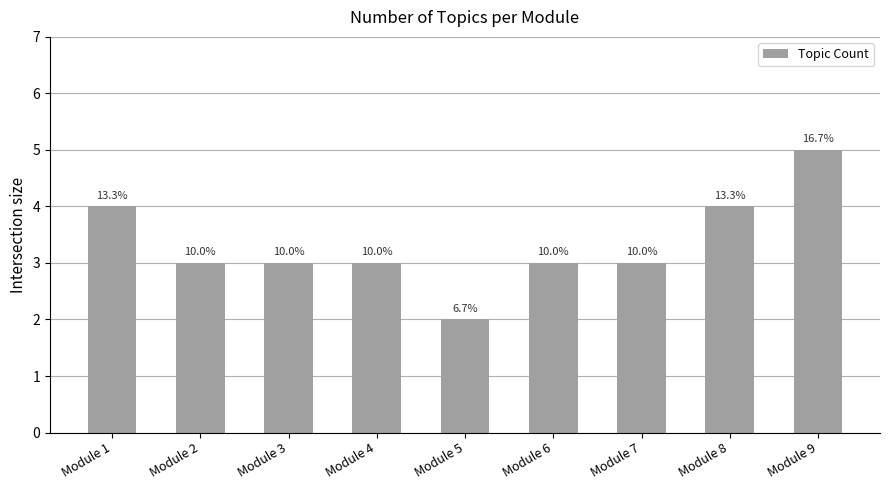

Reading left to right, transcribe all the data shown in this chart.

4	3	3	3	2	3	3	4	5